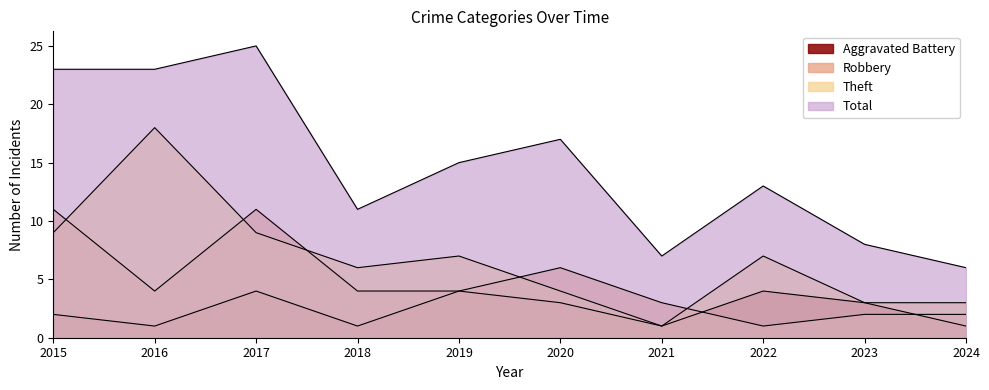

In Robbery, how many points are lower than both neighbors (excluding endpoints)?

2